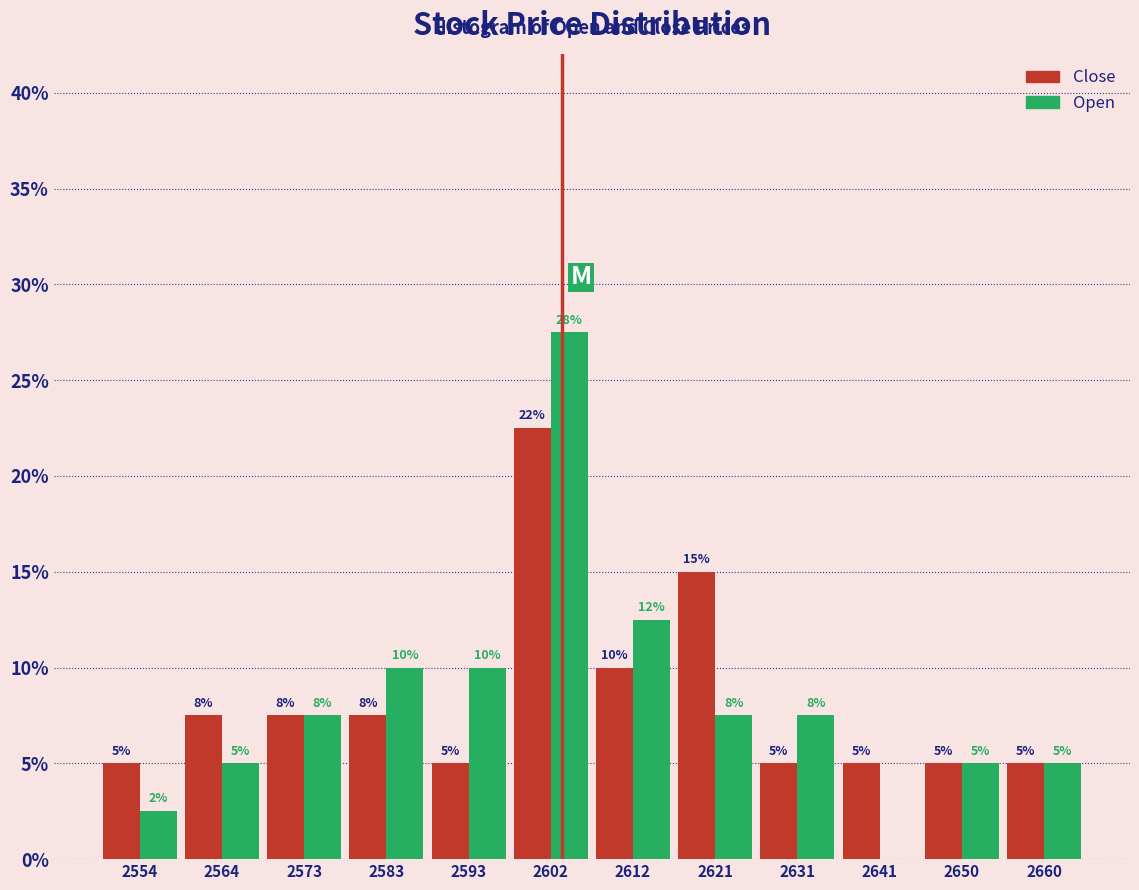

In the Close series, which range on the x-axis has the tallest bar?

2598 to 2608